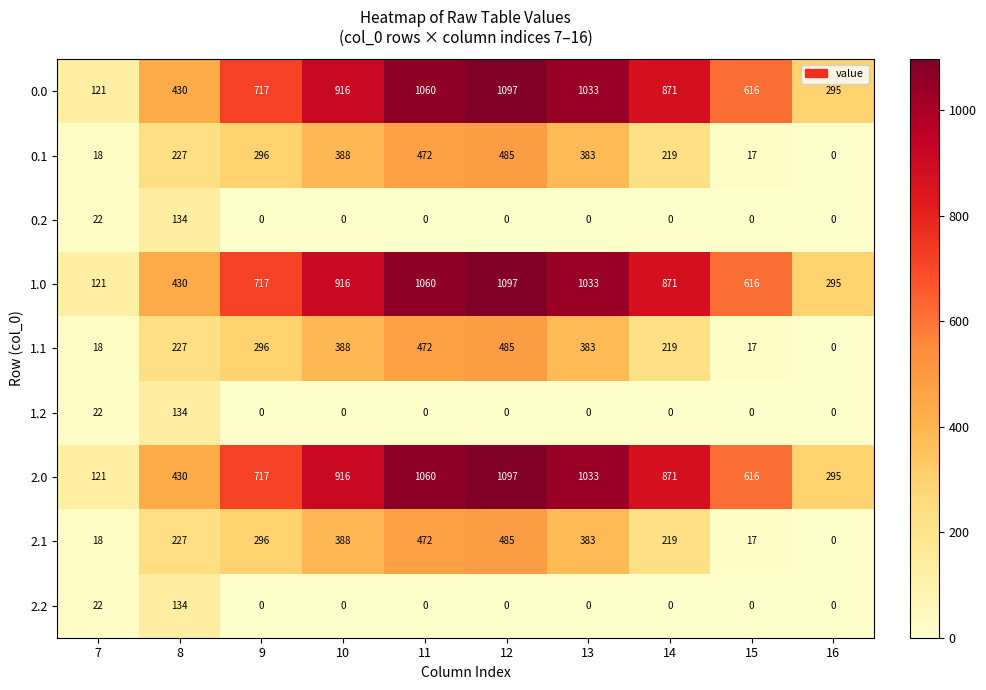

Is it true that 0.0 equals 1209 at 9?

False